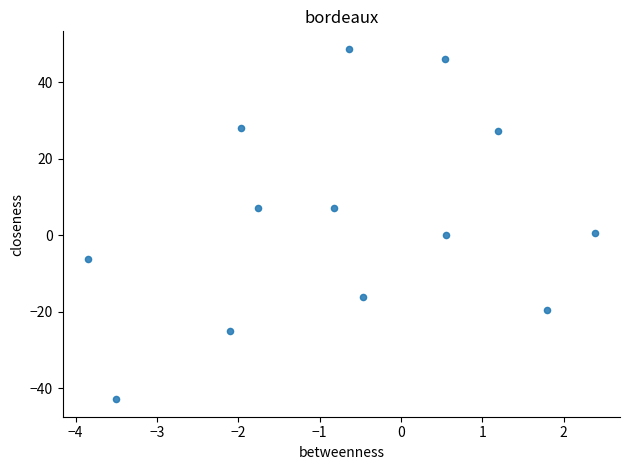

What is the range of X values (max minus min)?

6.2